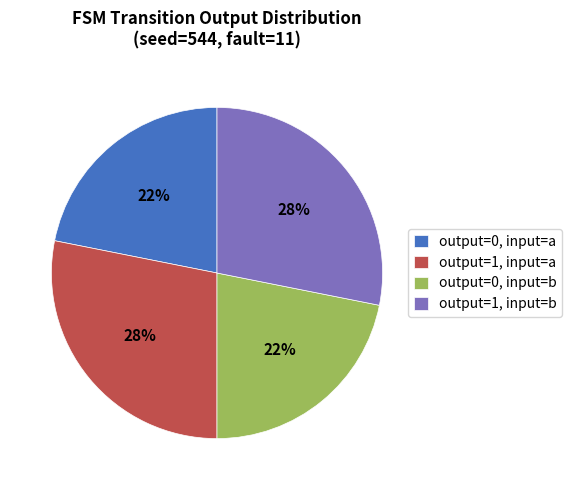

True or false: output=0, input=a accounts for 15% of the total.

False